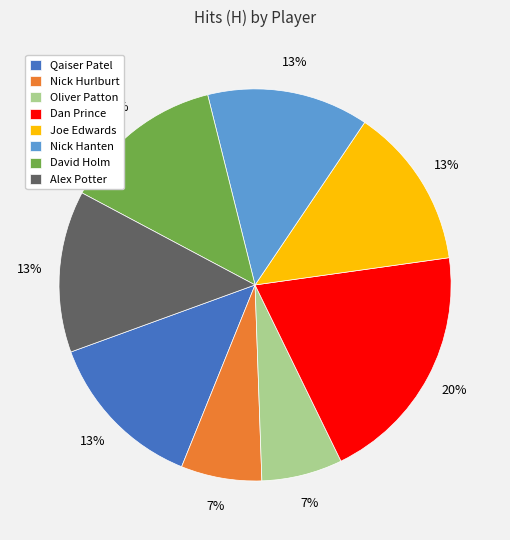

Which category has the biggest portion of the pie?

Dan Prince